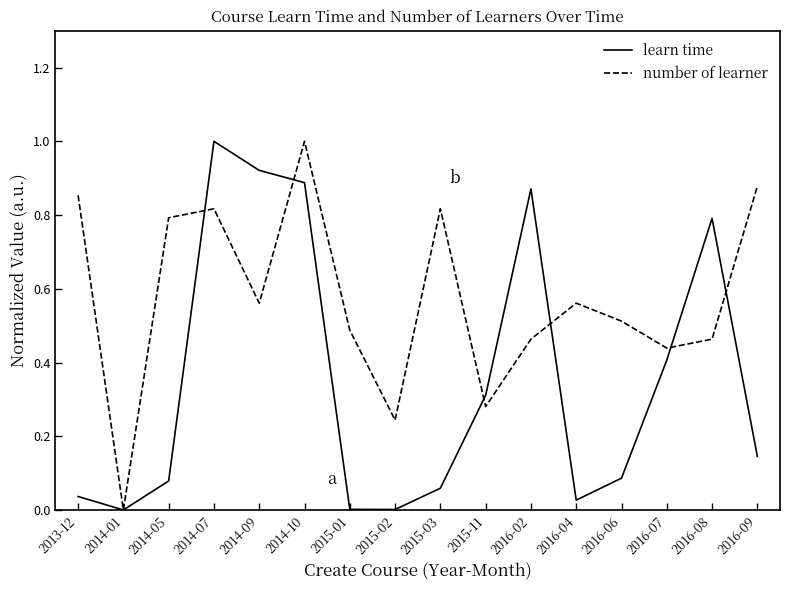

At which category is the sum across all series the highest?

2014-10